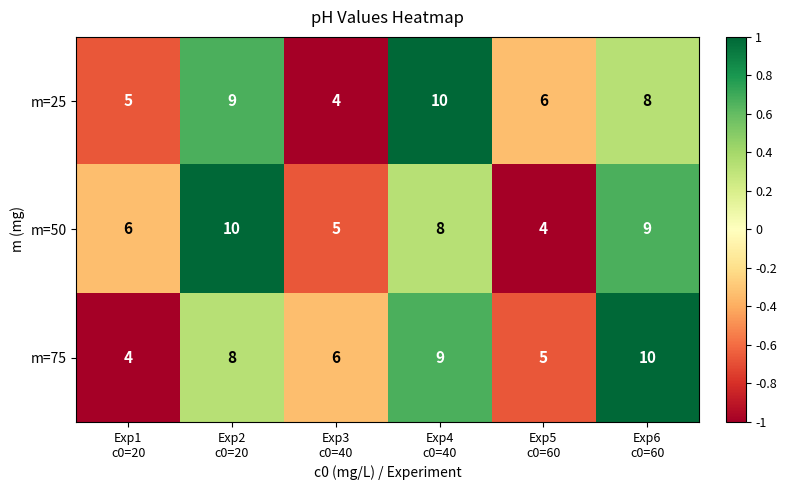

What is the minimum value for m=75?

4